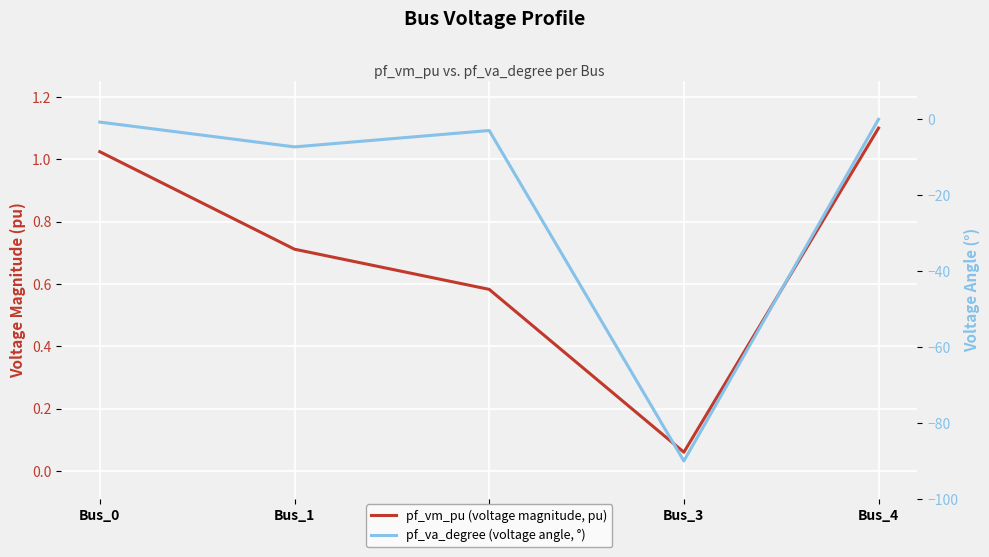

Reading left to right, extract all data points from this chart.

pf_vm_pu (voltage magnitude, pu): 1.0	0.7	0.6	0.1	1.1
pf_va_degree (voltage angle, °): -0.7	-7.3	-3.0	-90.0	-0.0